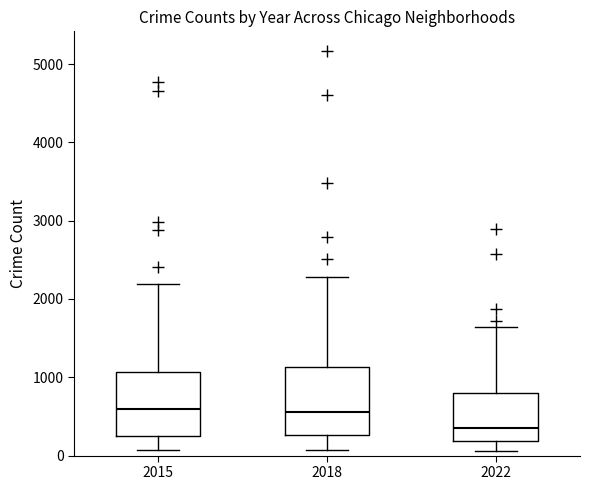

Reading left to right, transcribe this box plot: for each box, give where its median line is, the range the box spans, and where its two whiskers end, as read against the y-axis. The values are not printed on the chart, so give them approximately, as read against the axis.

2015: median 600, box 300 to 1100, whiskers 100 to 2200
2018: median 600, box 300 to 1100, whiskers 100 to 2300
2022: median 300, box 200 to 800, whiskers 100 to 1600